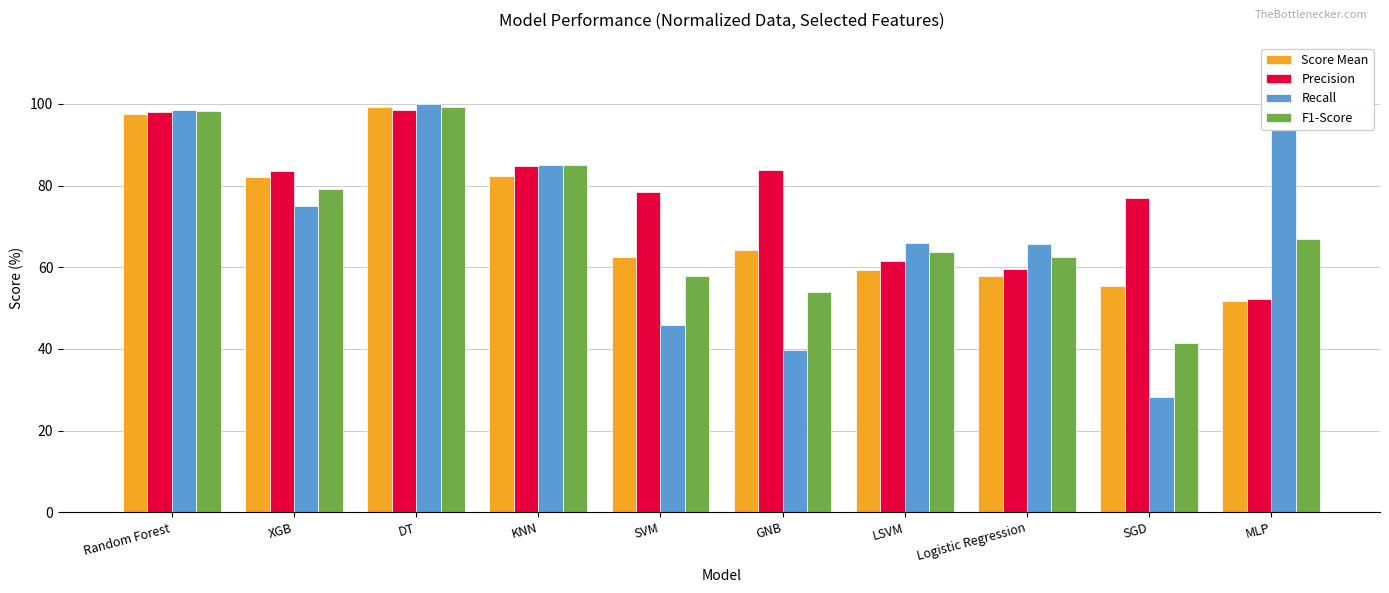

What is the sum of the Score Mean values at DT and SGD?

154.7